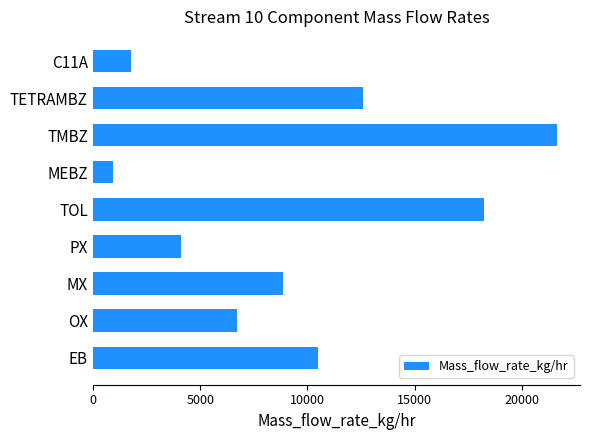

What is the greatest value displayed?

21618.2